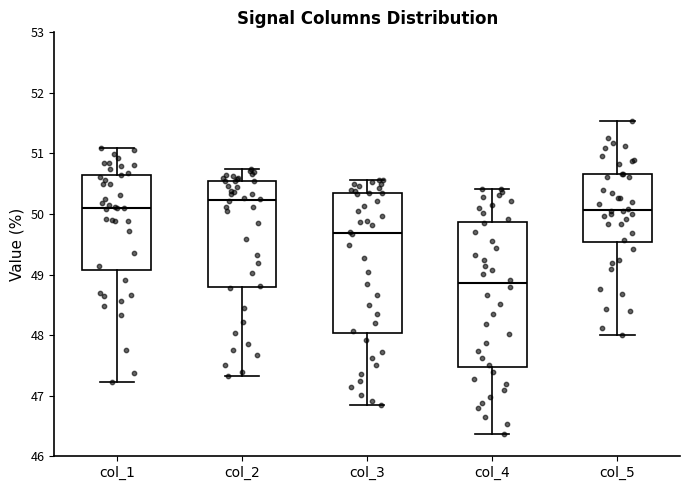

Reading left to right, read every box against the y-axis: the position of its median line, the range the box covers, and the ends of its whiskers. The values are not printed on the chart, so give them approximately, as read against the axis.

col_1: median 50.1, box 49.1 to 50.6, whiskers 47.2 to 51.1
col_2: median 50.2, box 48.8 to 50.5, whiskers 47.3 to 50.7
col_3: median 49.7, box 48.0 to 50.3, whiskers 46.8 to 50.6
col_4: median 48.9, box 47.5 to 49.9, whiskers 46.4 to 50.4
col_5: median 50.1, box 49.5 to 50.7, whiskers 48.0 to 51.5